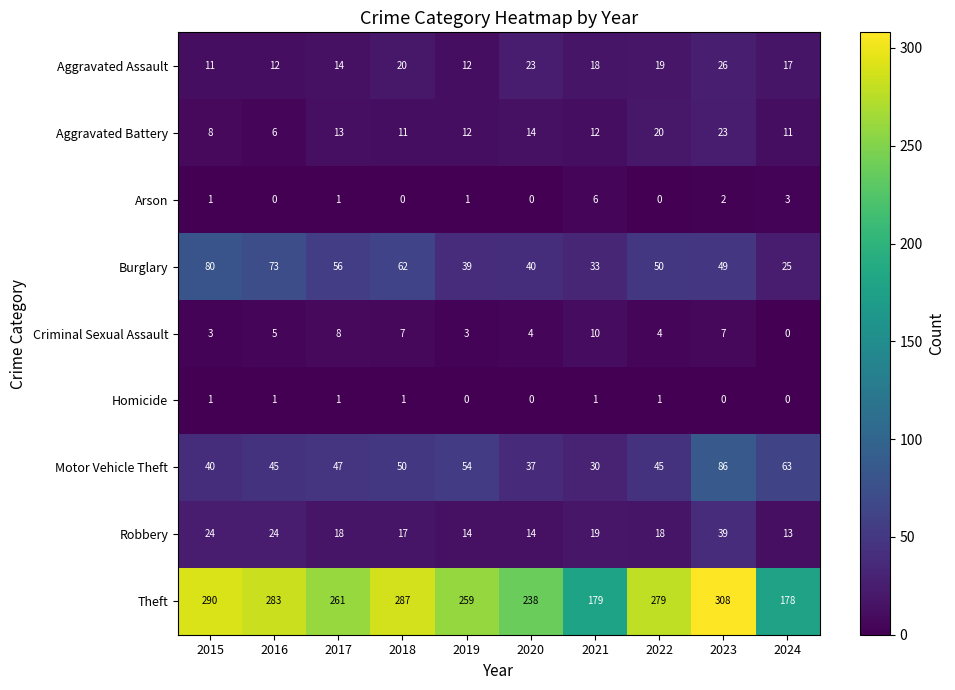

Where does the Aggravated Assault series first go above 18?

2018